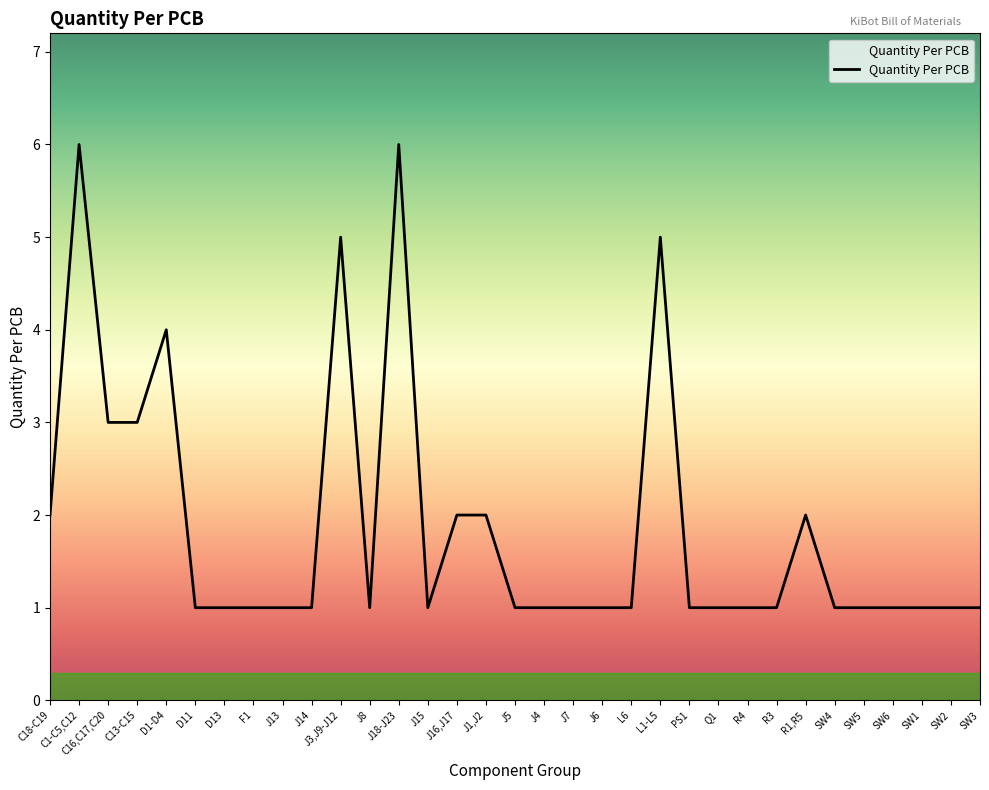

Approximately how many times larger is the value at J16,J17 compared to J7?

2.0